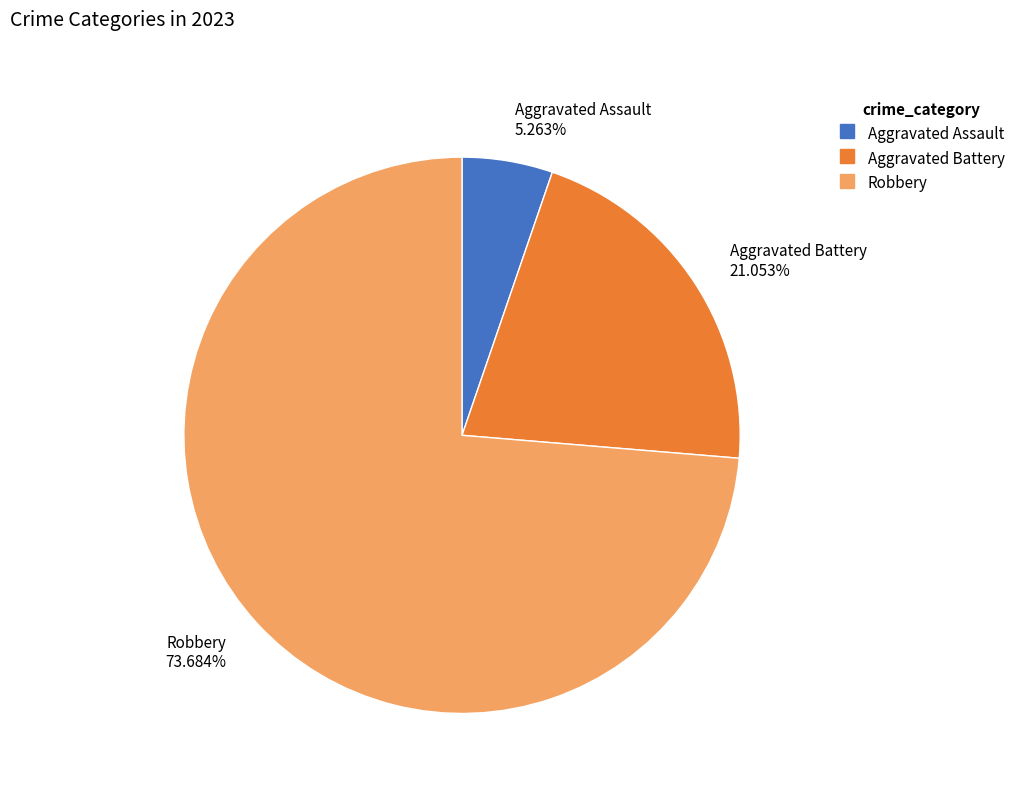

To the nearest percent, what is the difference between the largest and smallest slice percentages?

68%